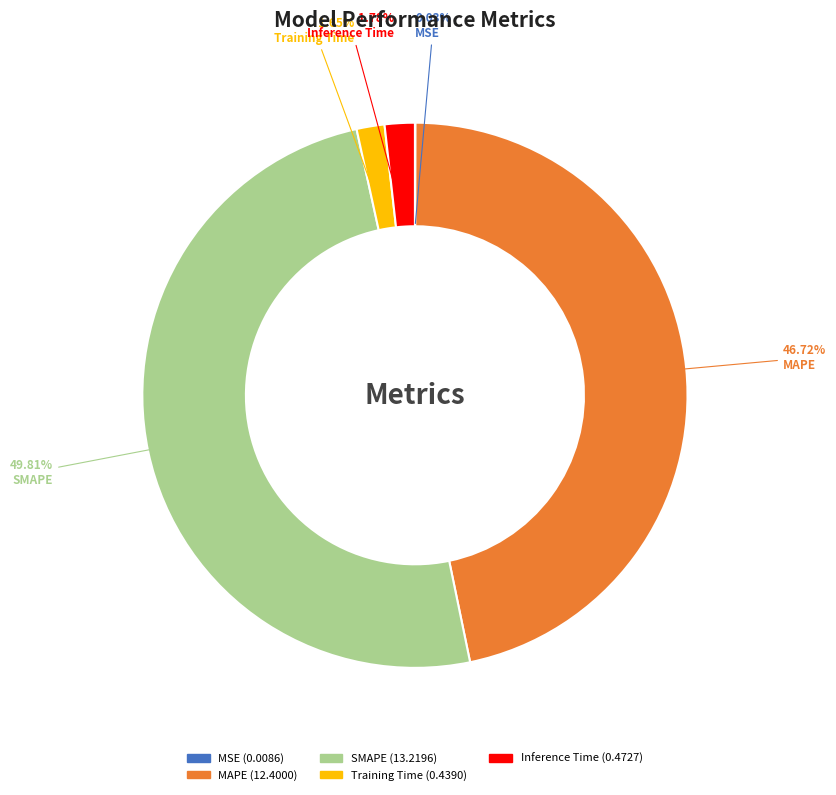

What is the largest slice in the pie chart?

SMAPE